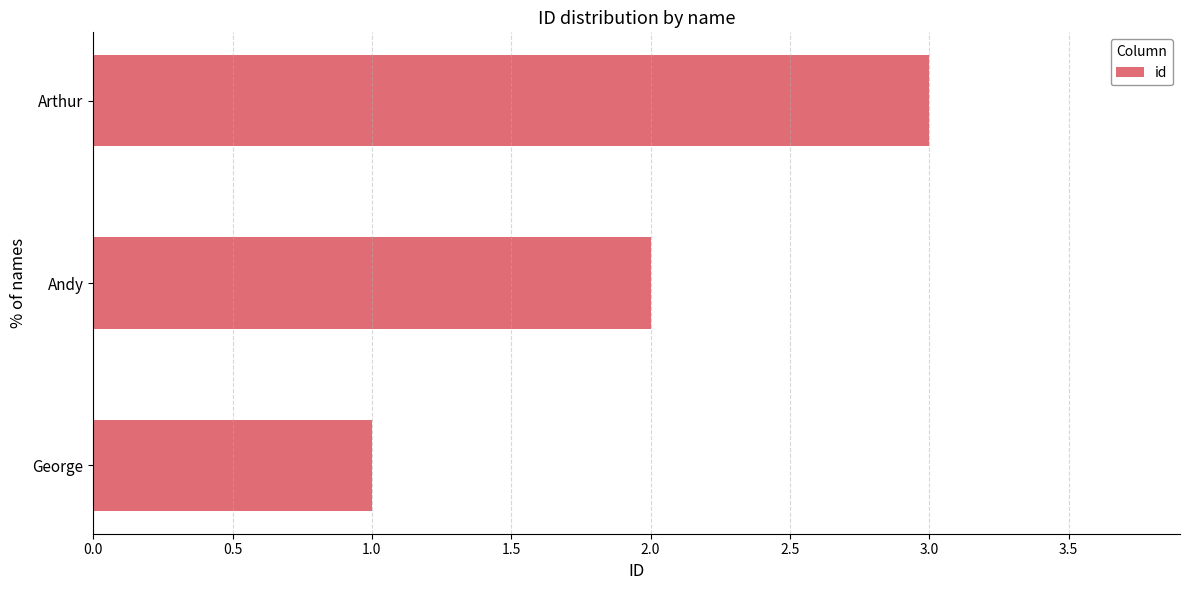

Which category has the highest value across all series?

Arthur